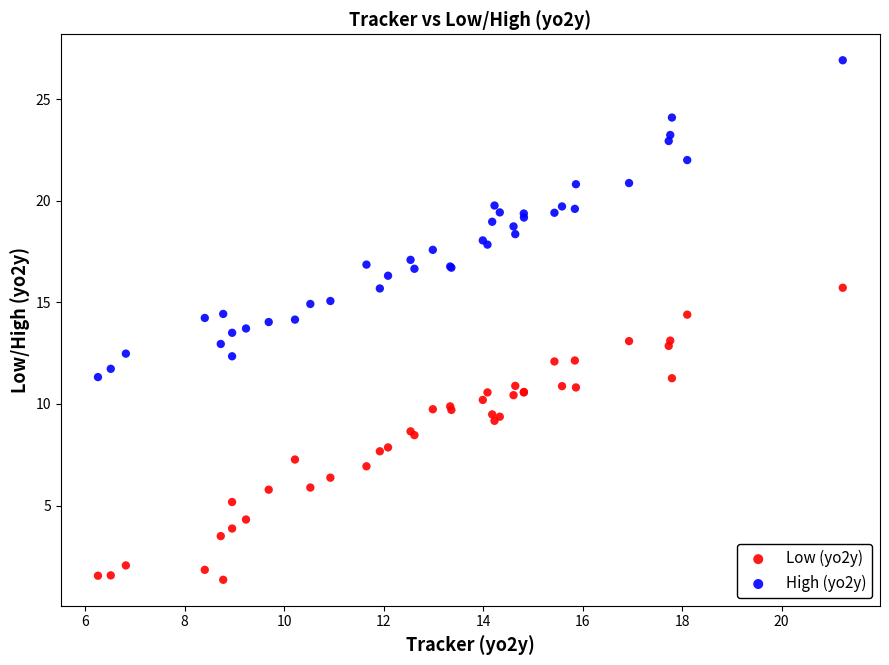

Which series reaches the minimum Y coordinate?

Low (yo2y)